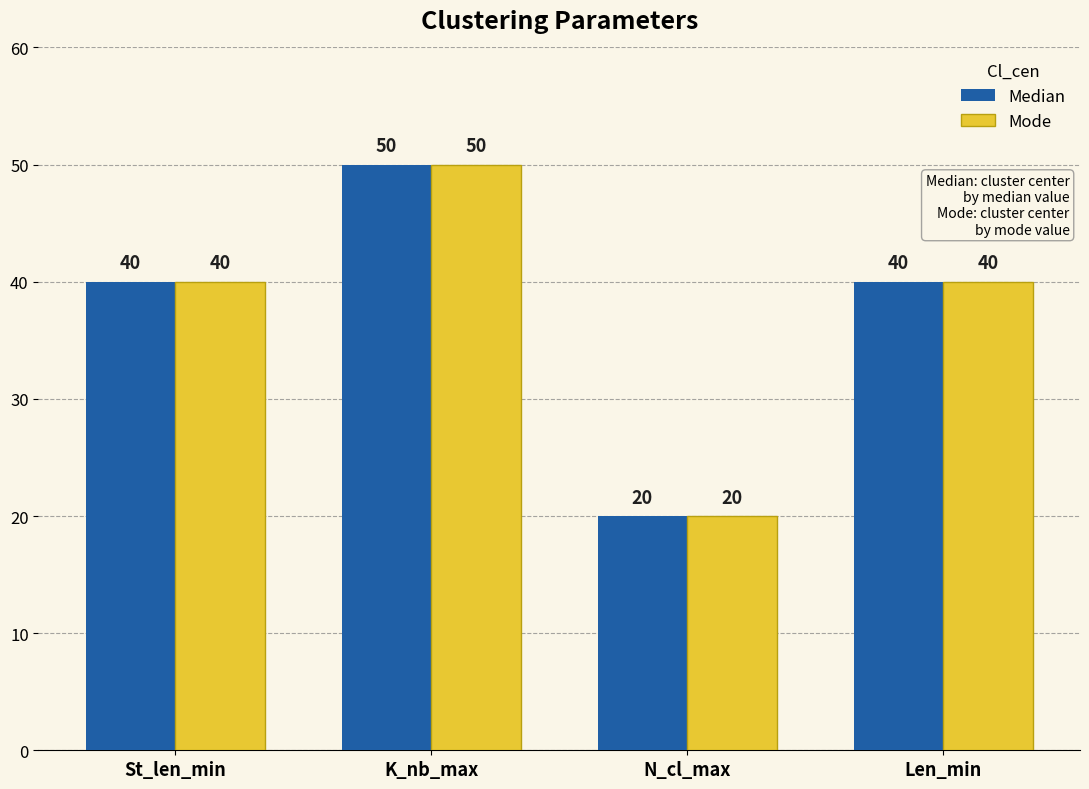

What value does the Mode series have at Len_min?

40